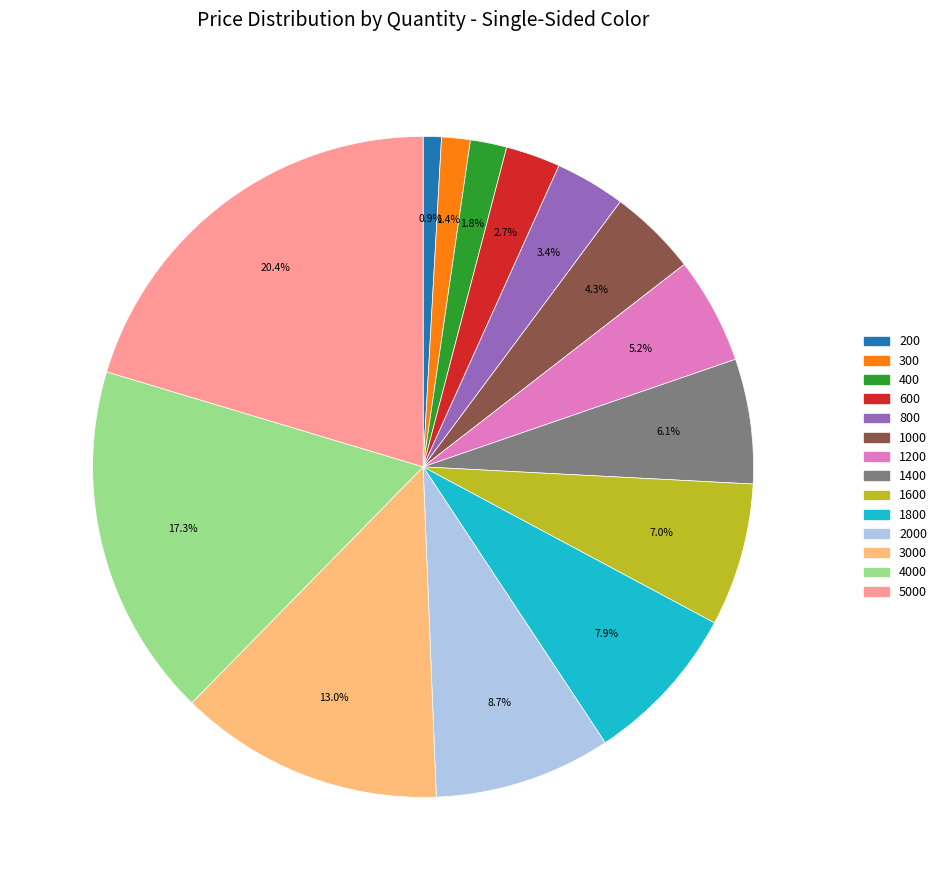

Is there a majority slice in this chart?

No